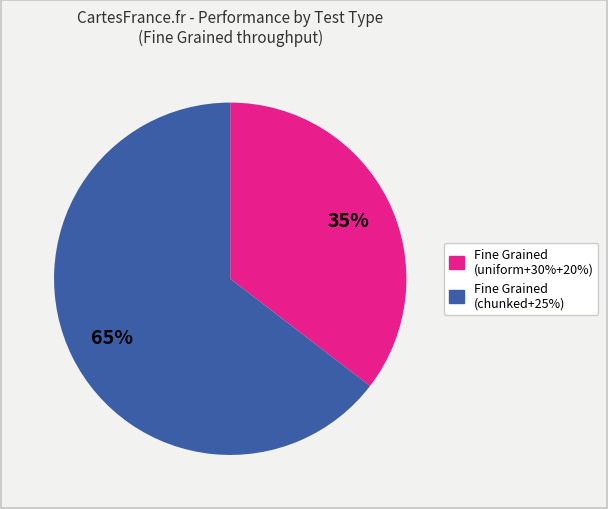

To the nearest percent, what is the average slice percentage?

50%